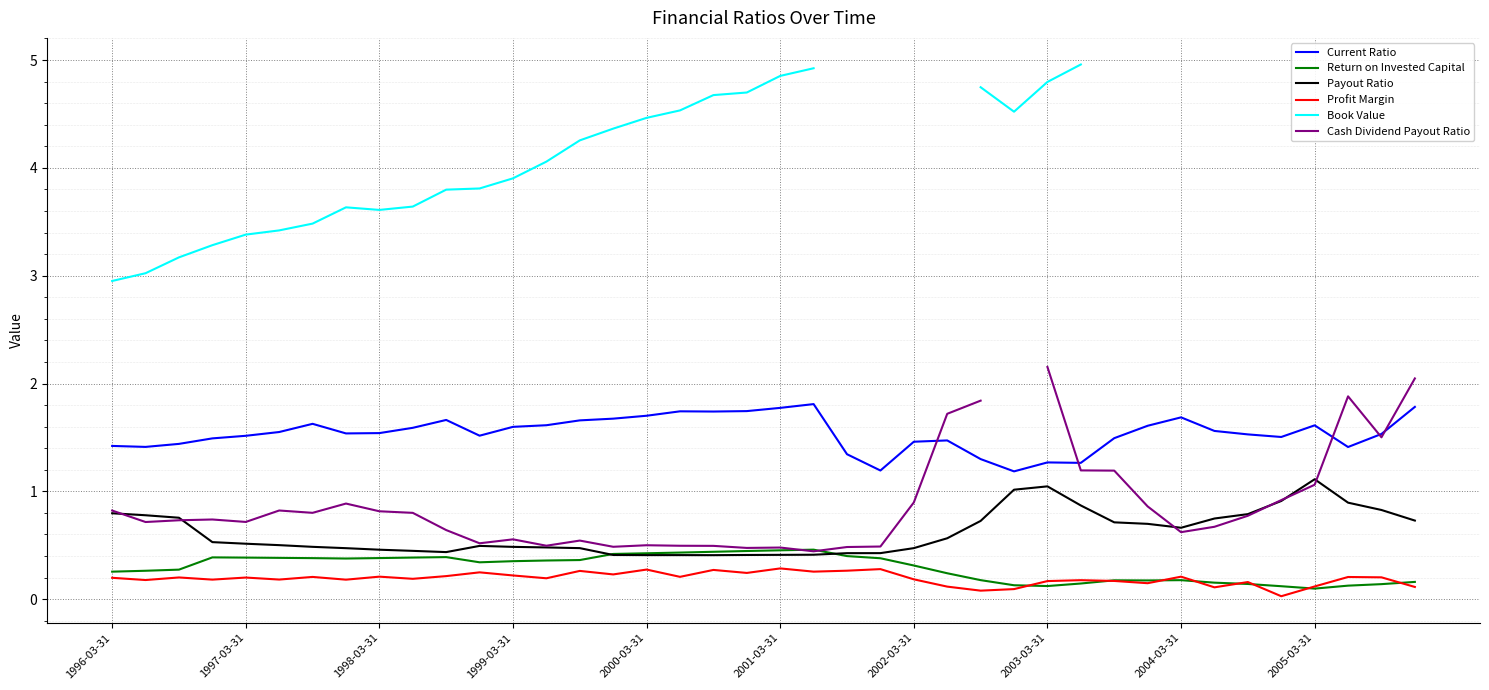

True or false: Profit Margin and Current Ratio intersect in this chart.

False